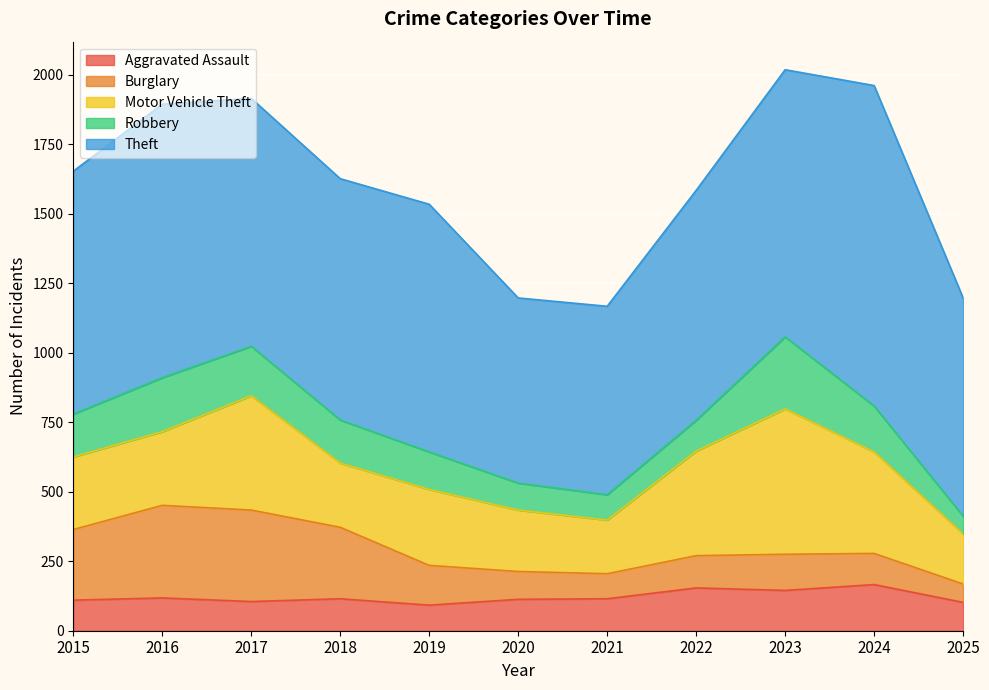

Between 2021 and 2015, which is larger?

2021